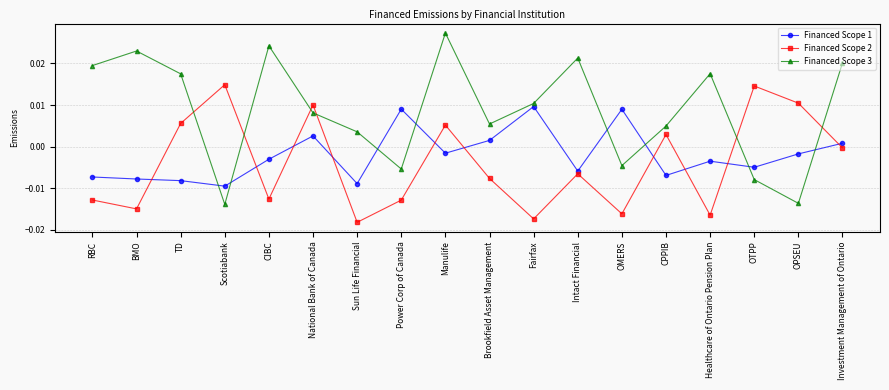

Where is Financed Scope 1 nearest to the value 0?

Investment Management of Ontario